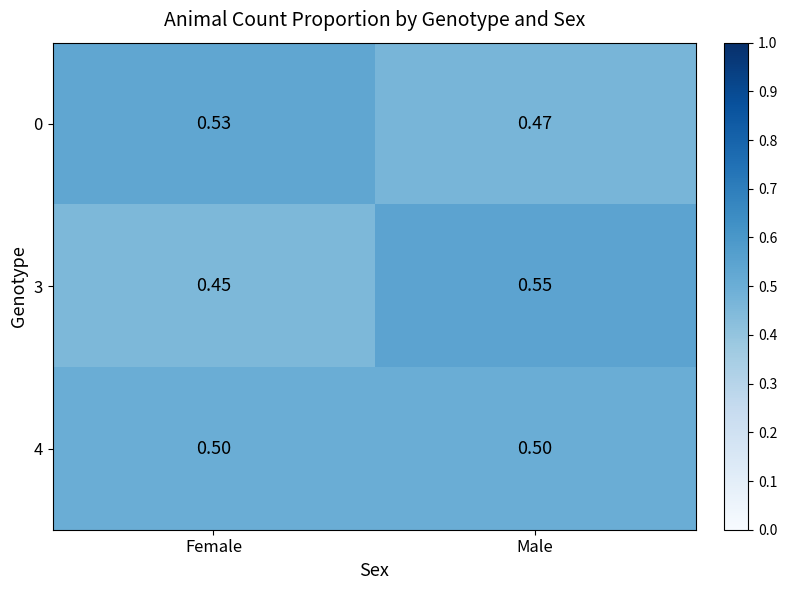

At which category is the sum across all series the highest?

Male